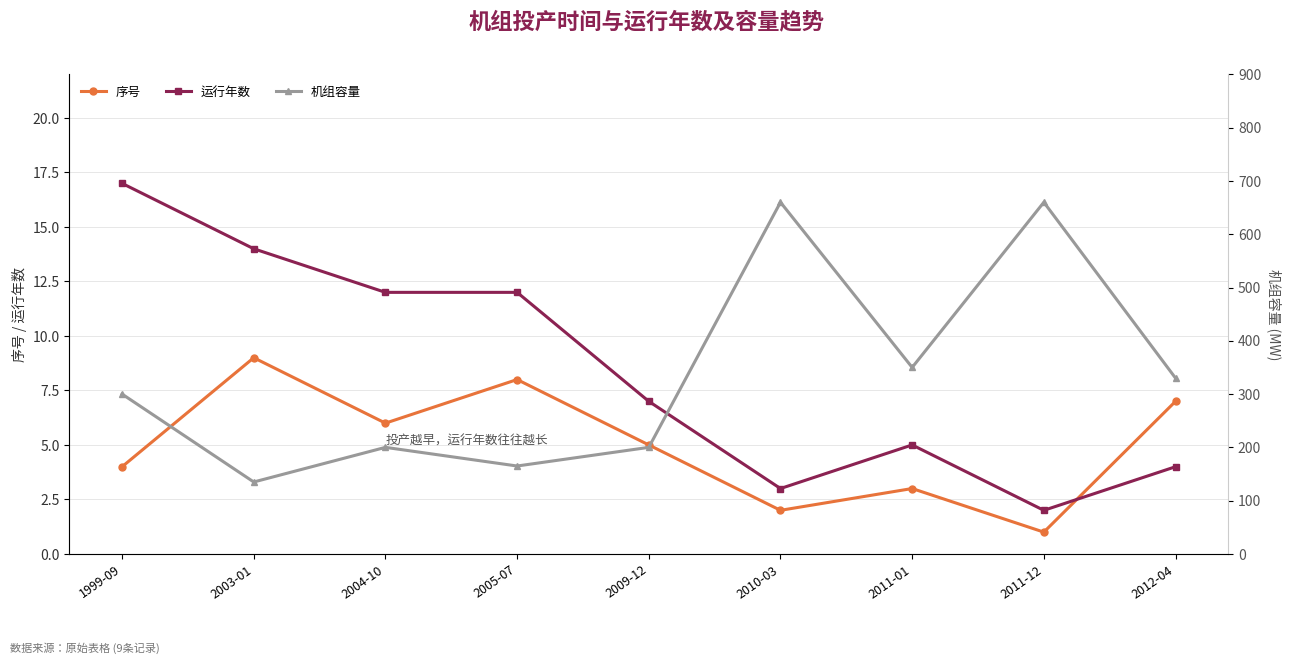

What is the sum of all 序号 values?

45